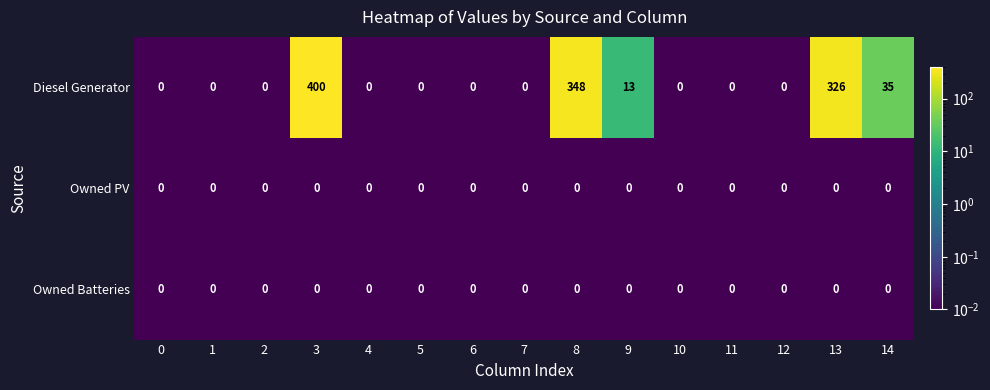

Which series has the largest total across all categories?

Diesel Generator